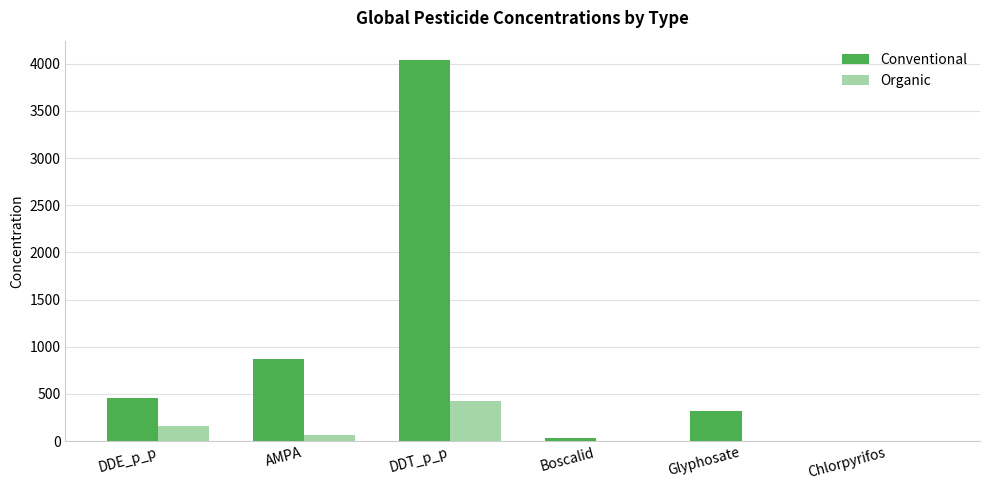

Which series has the widest spread of values?

Conventional